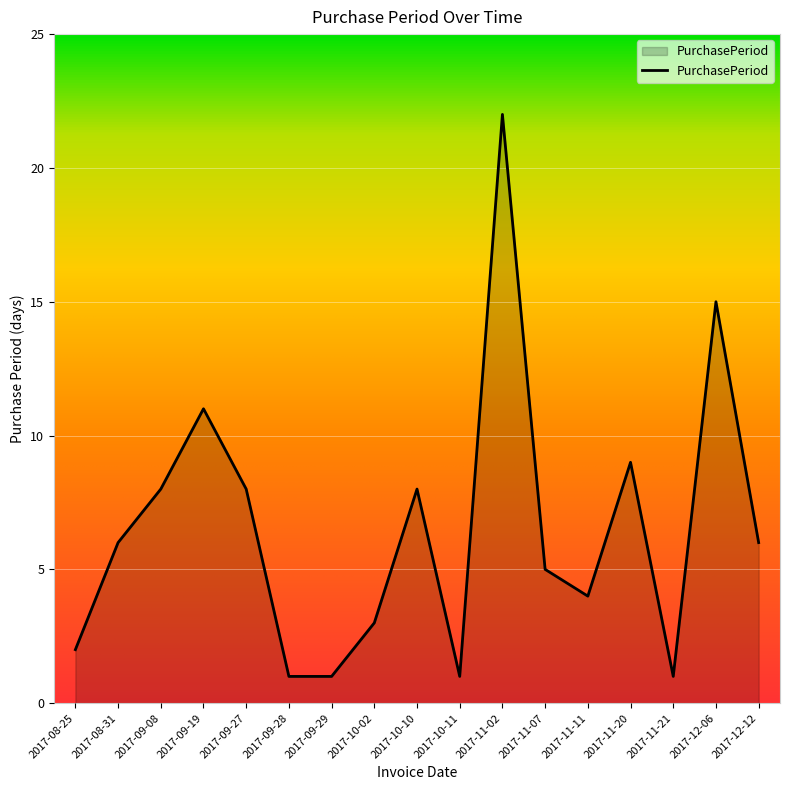

Reading left to right, list all the values displayed in this chart.

2017-08-25=2	2017-08-31=6	2017-09-08=8	2017-09-19=11	2017-09-27=8	2017-09-28=1	2017-09-29=1	2017-10-02=3	2017-10-10=8	2017-10-11=1	2017-11-02=22	2017-11-07=5	2017-11-11=4	2017-11-20=9	2017-11-21=1	2017-12-06=15	2017-12-12=6